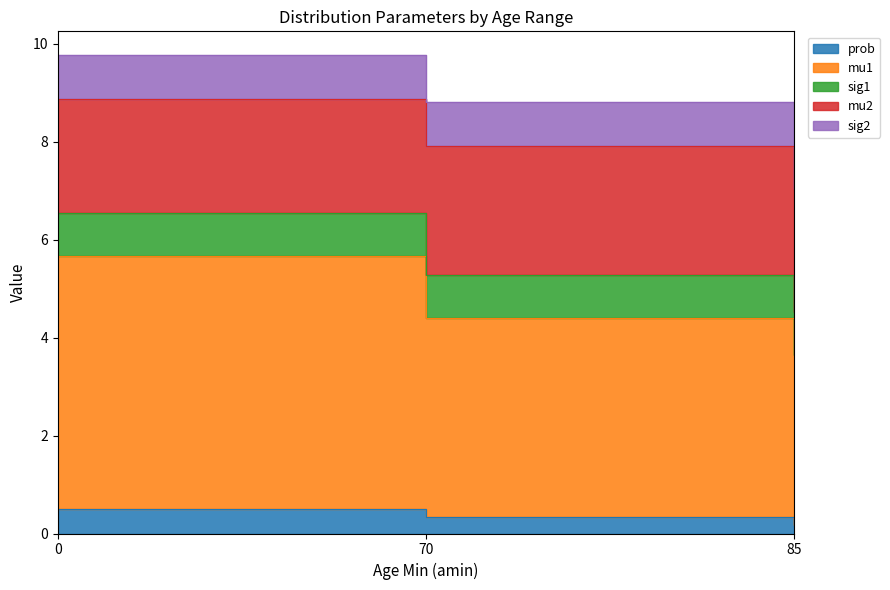

Rank the categories by prob value from highest to lowest.

0, 70, 85